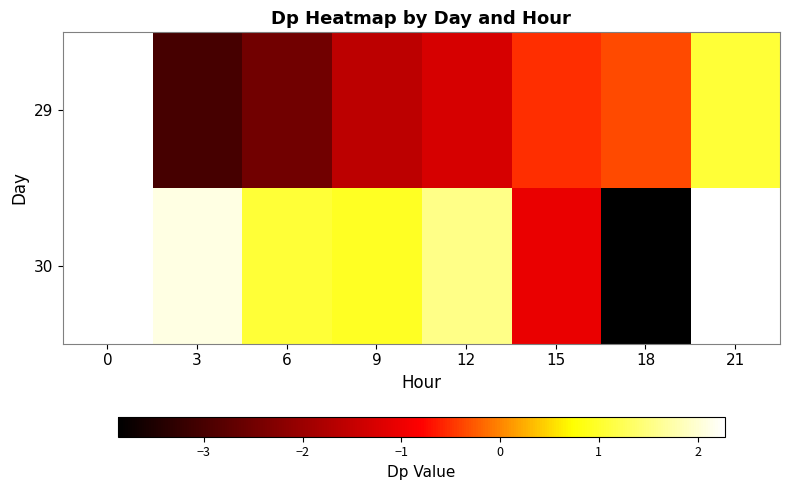

Is the value of 29 at 15 greater than the value of 30 at 3?

No